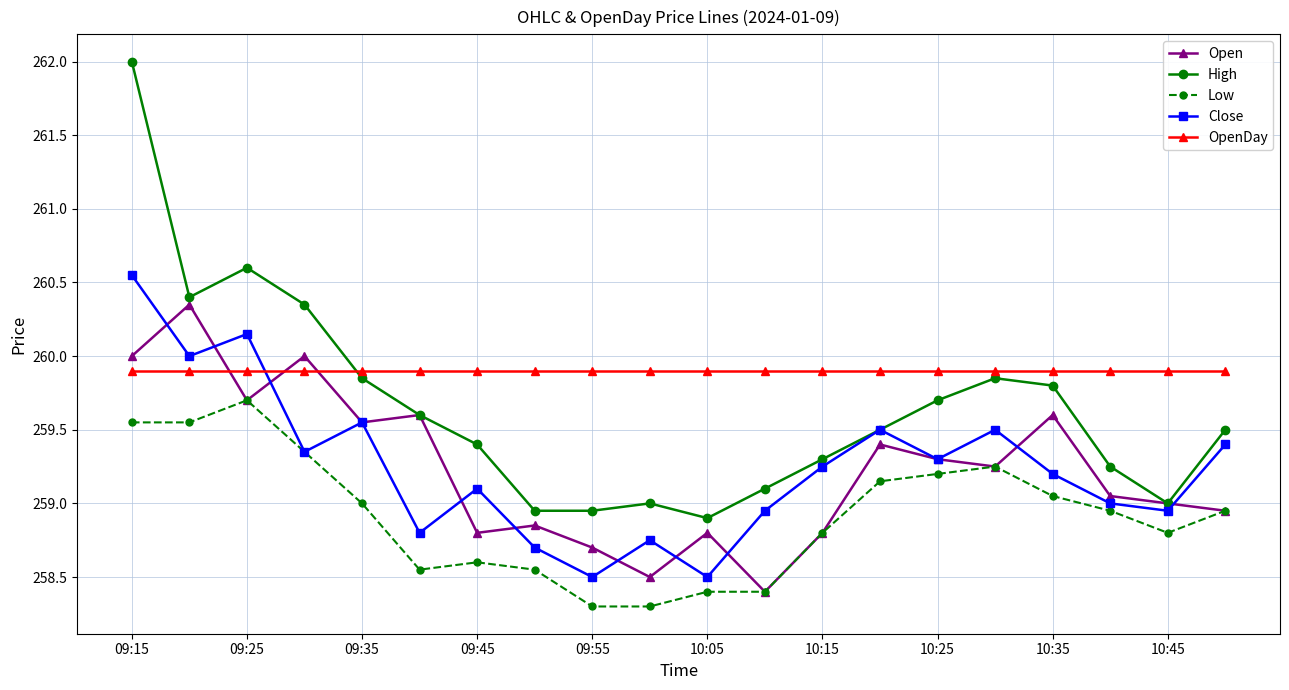

Which series has the largest total across all categories?

OpenDay